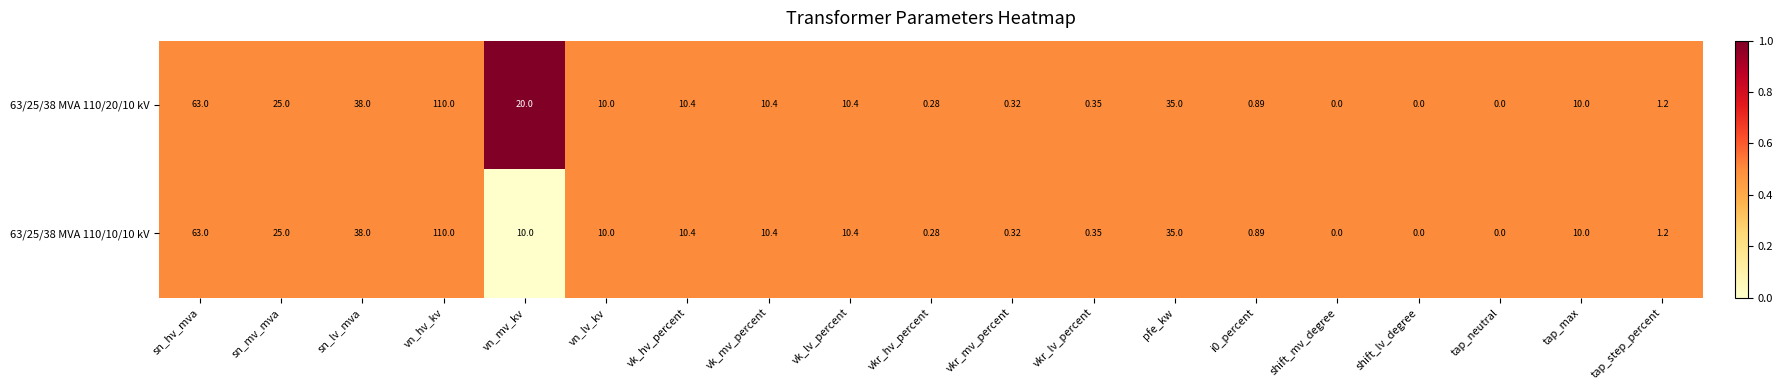

Which category has the highest value across all series?

vn_hv_kv